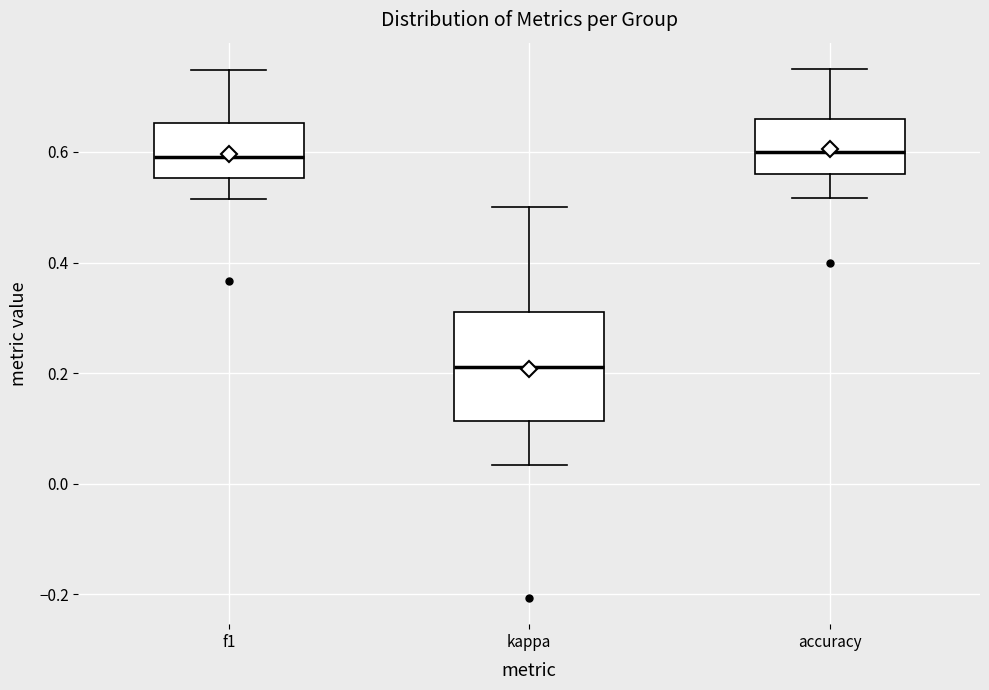

Where does the upper whisker of the box for kappa end on the y-axis? The values are not printed on the chart, so give them approximately, as read against the axis.

0.50